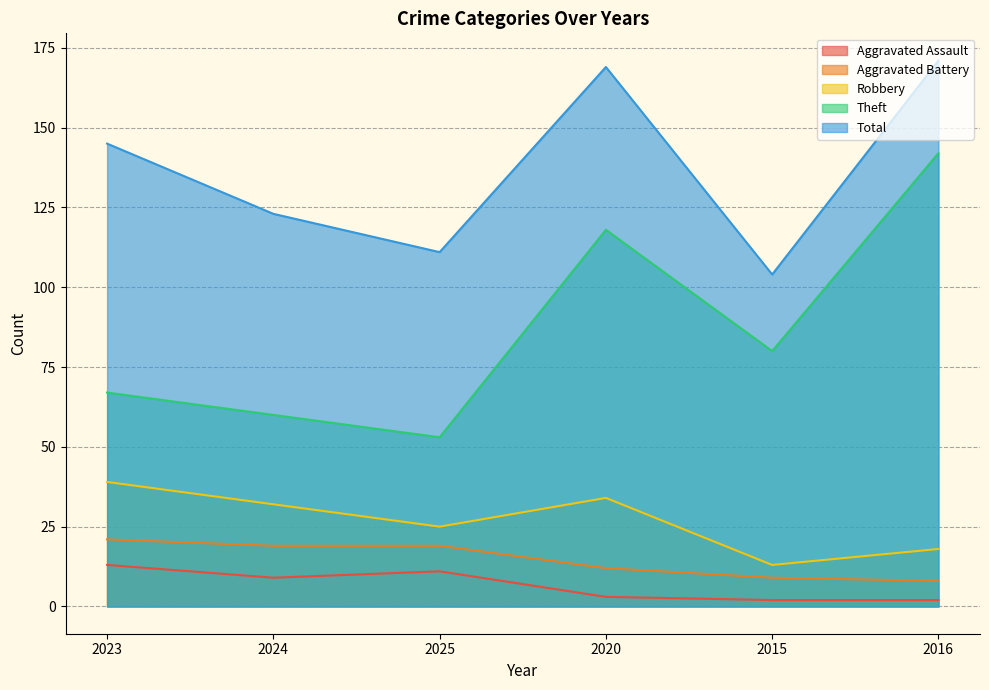

List the labels in order of Robbery value, smallest first.

2015, 2016, 2025, 2024, 2020, 2023